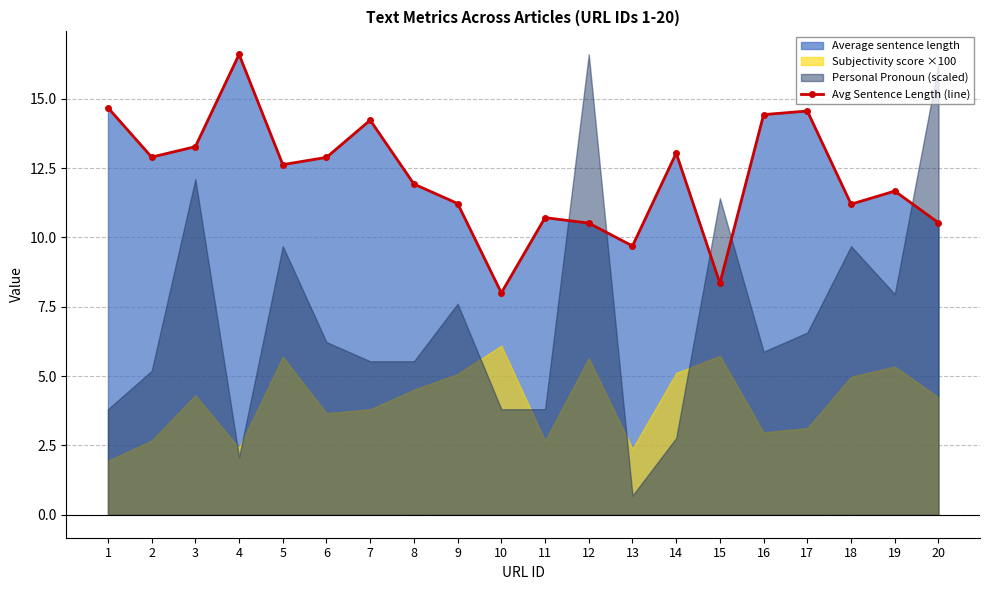

Which has a higher value, 18 or 16?

16